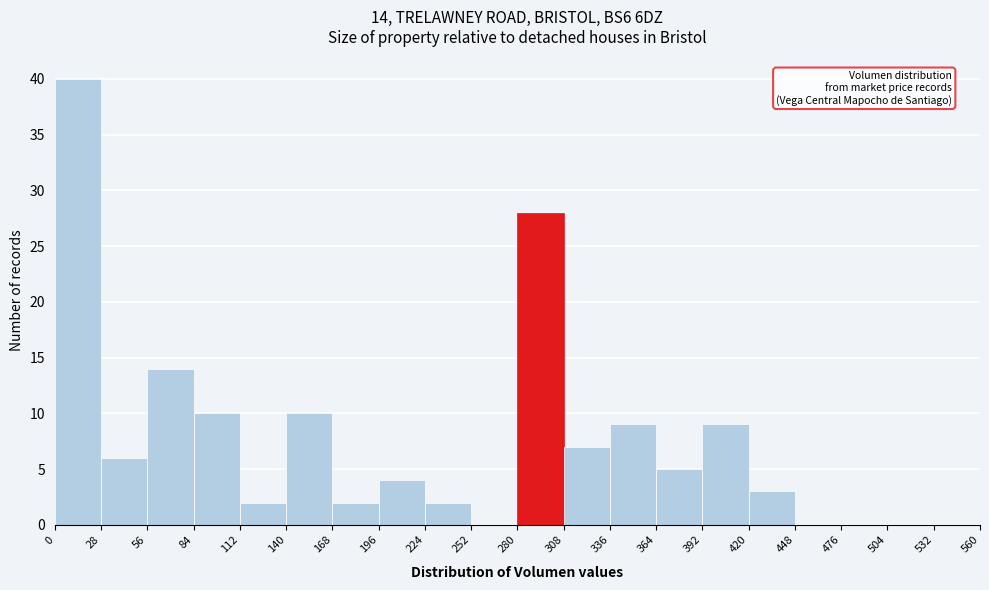

Which range on the x-axis has the tallest bar?

0 to 28